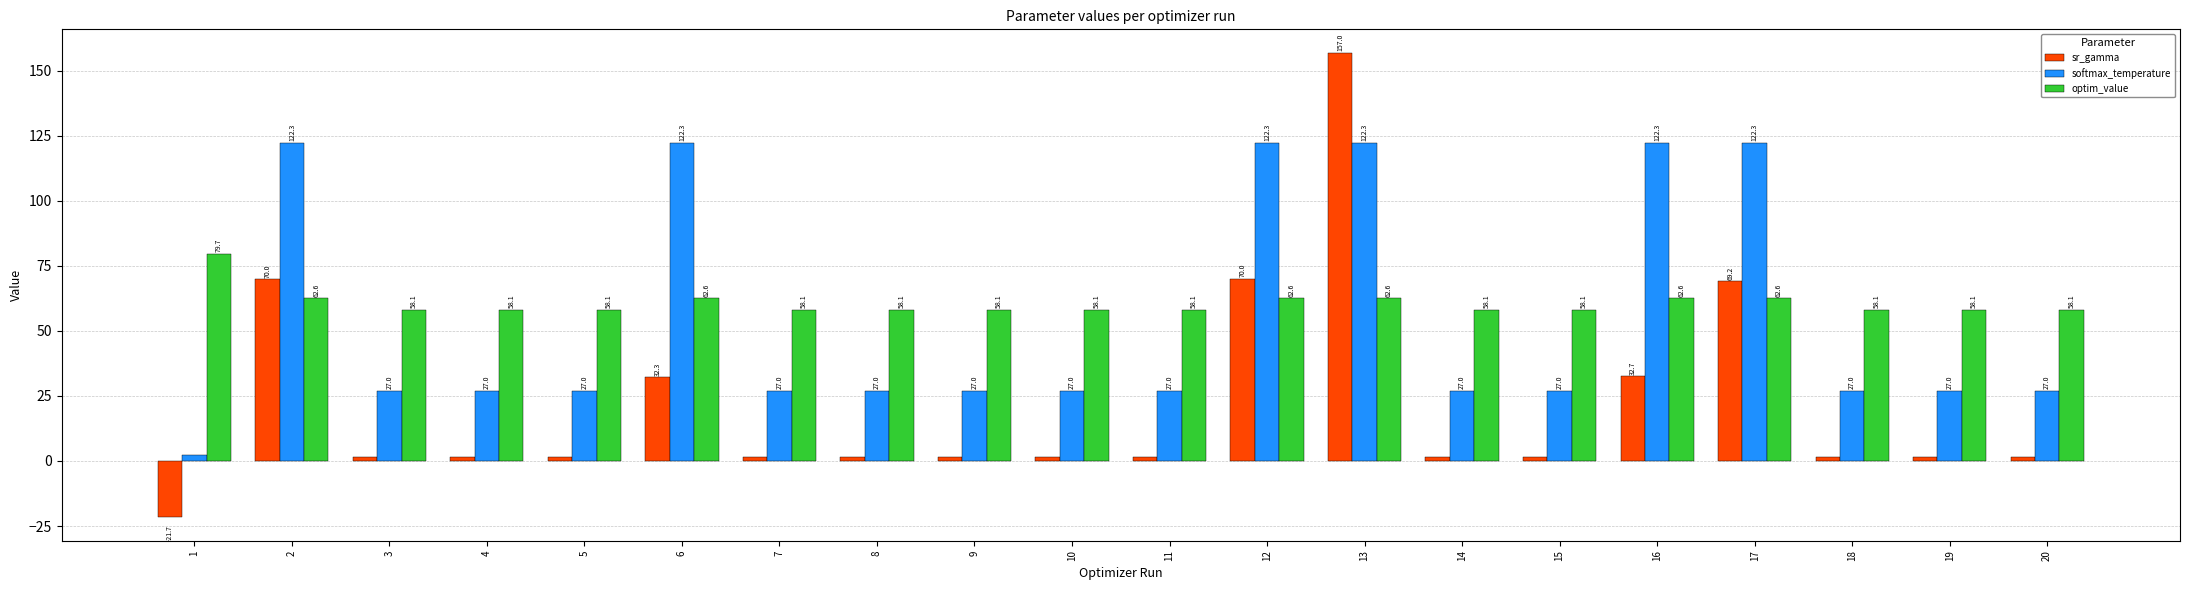

What is the difference between the maximum and second lowest values in the softmax_temperature series?

95.3